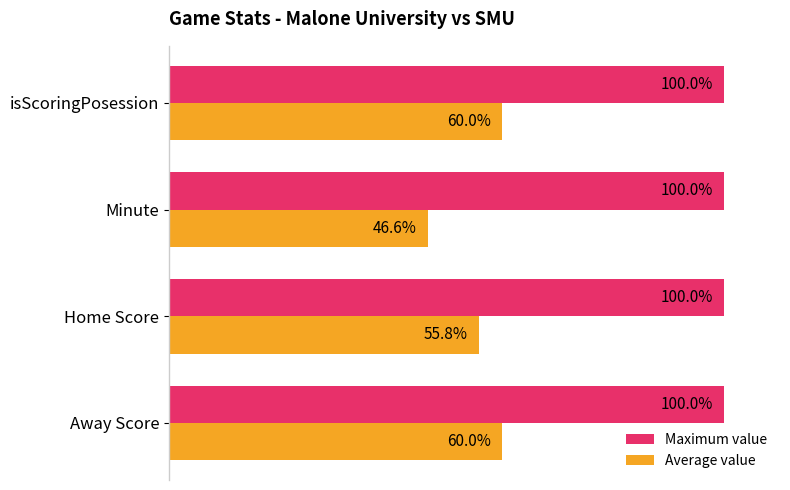

List the series in order of their overall mean, lowest first.

Average value, Maximum value